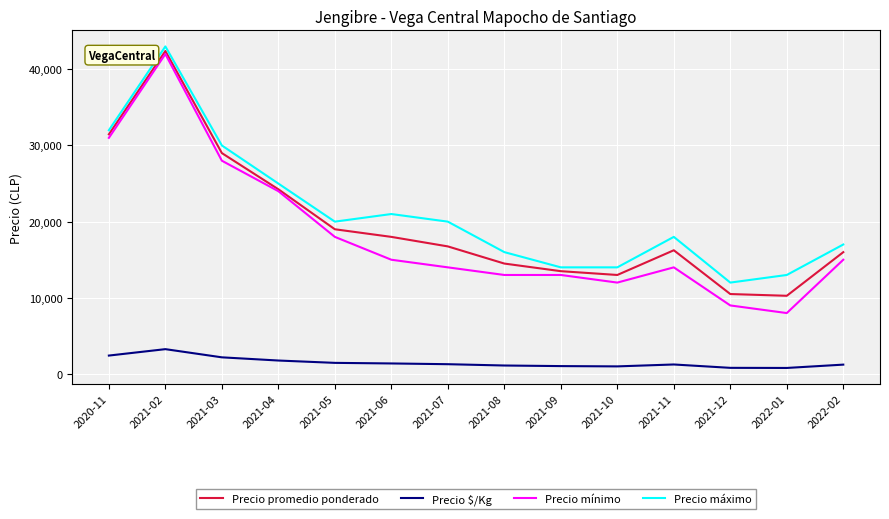

True or false: Precio mínimo and Precio máximo cross at least once.

False